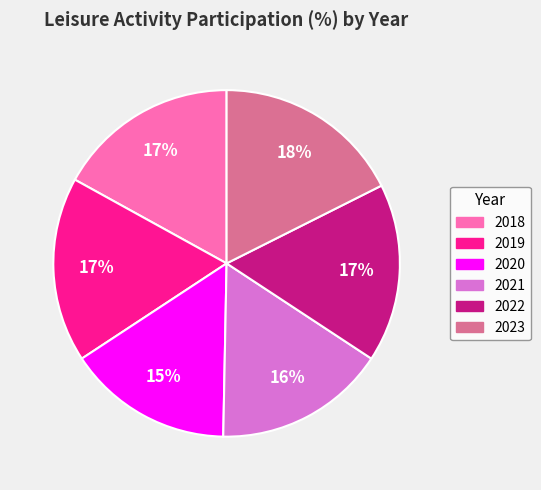

Which category has the smallest portion of the pie?

2020